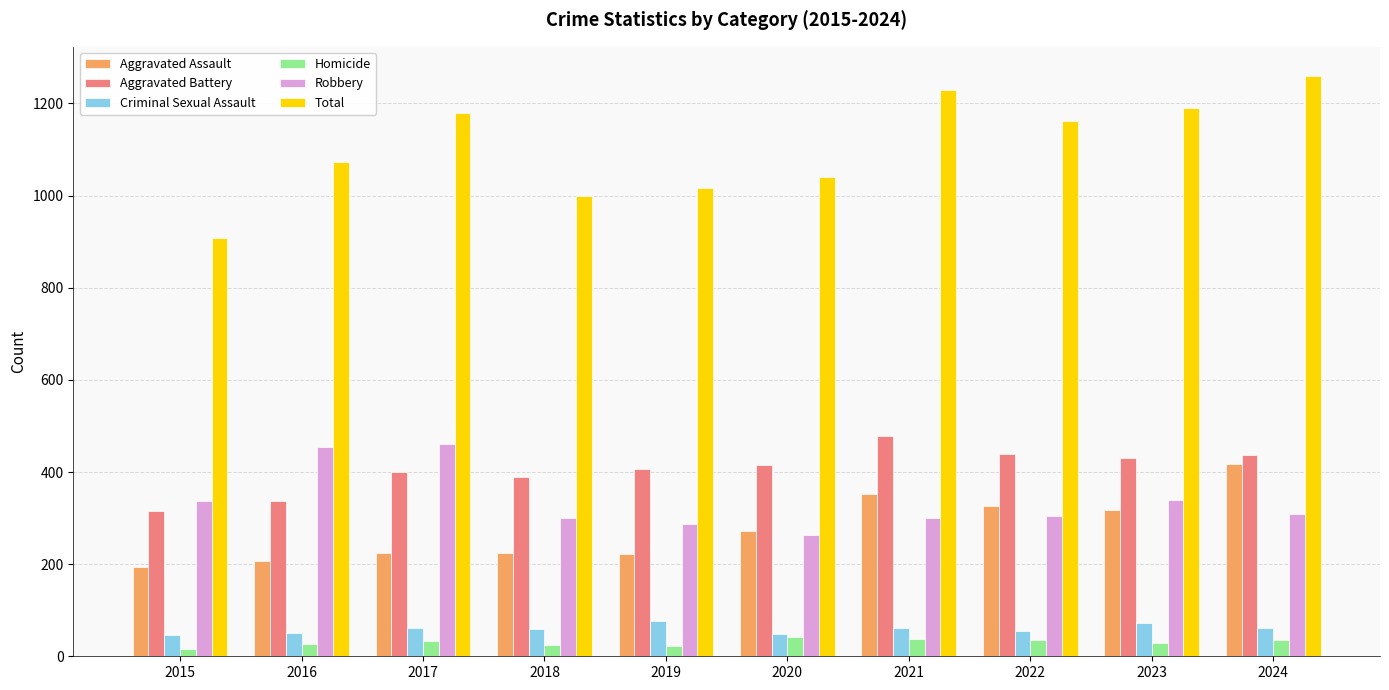

Between 2021 and 2024, which series saw the biggest shift?

Aggravated Assault